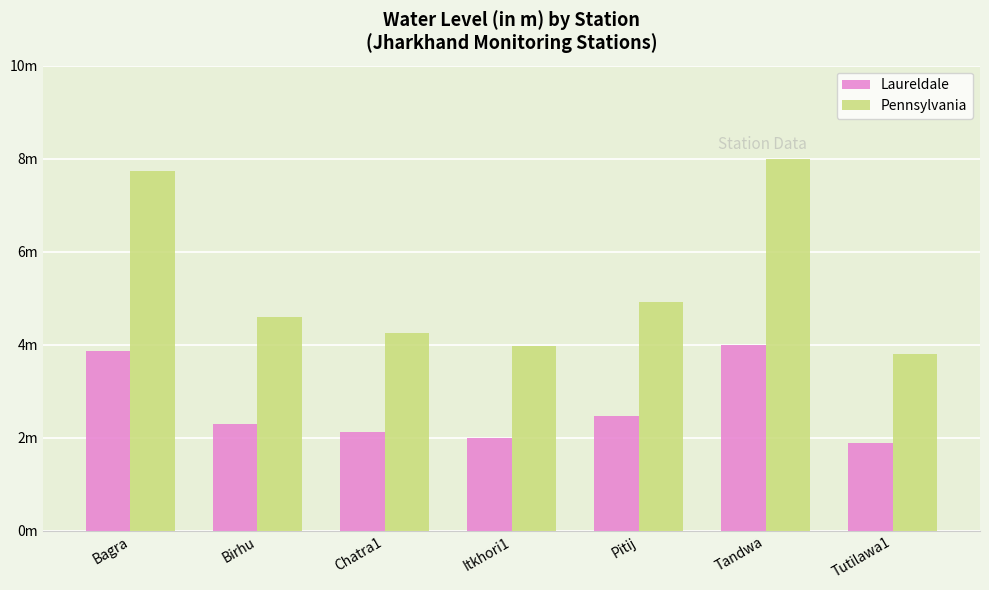

At which category does the chart reach its peak across all series?

Tandwa